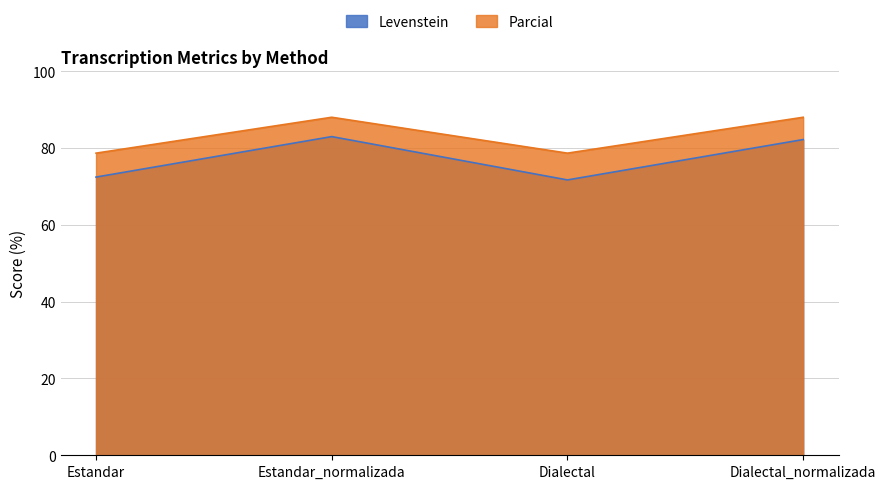

What is the total value across all series at Dialectal?

150.4